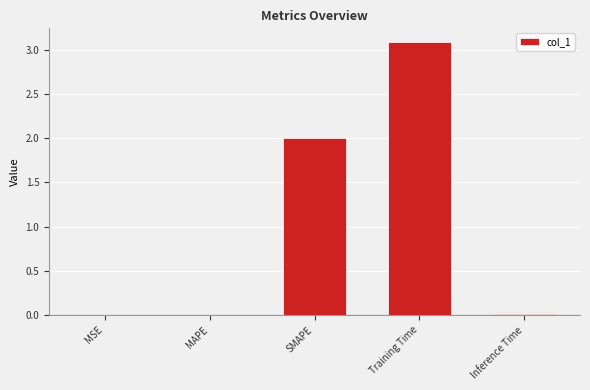

Are the bars horizontal?

No